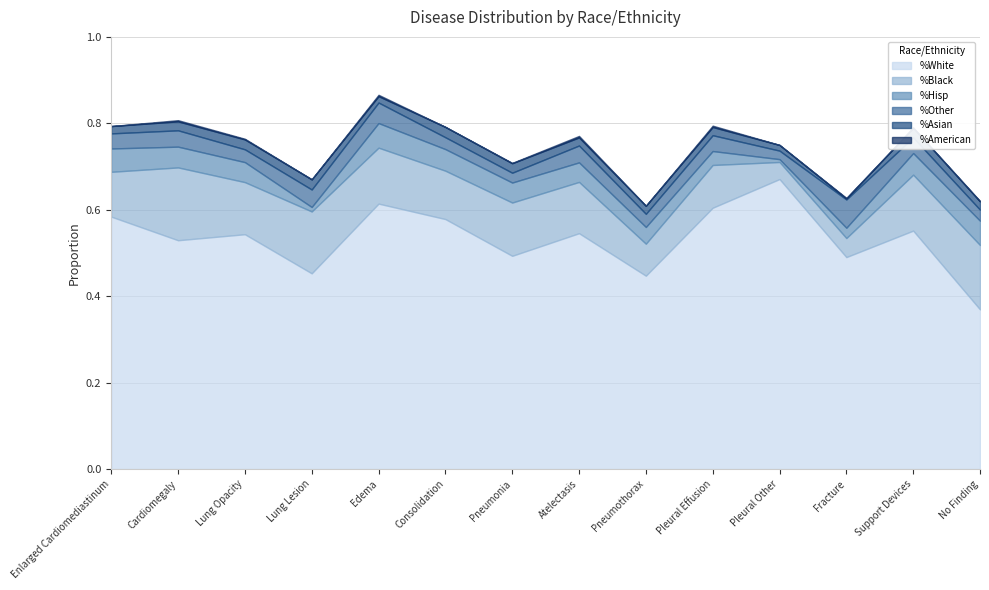

Rank the series at Cardiomegaly from lowest to highest value.

%American, %Asian, %Other, %Hisp, %Black, %White